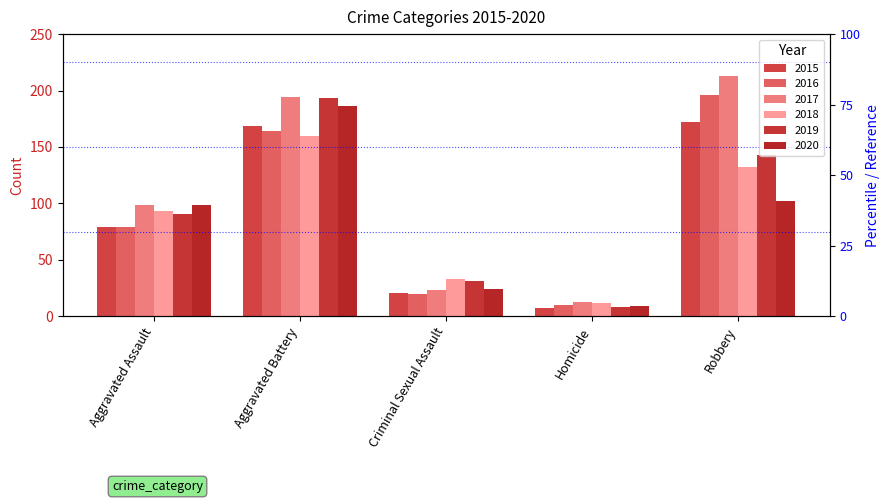

Which series has the largest range (max minus min)?

2017